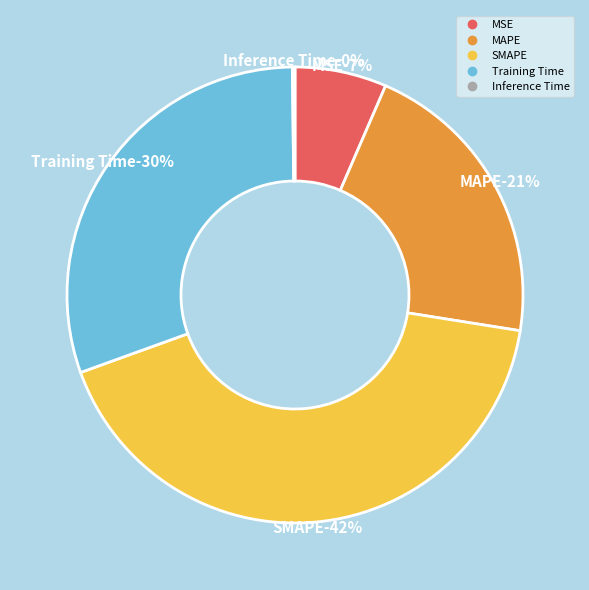

Is there a majority slice in this chart?

No